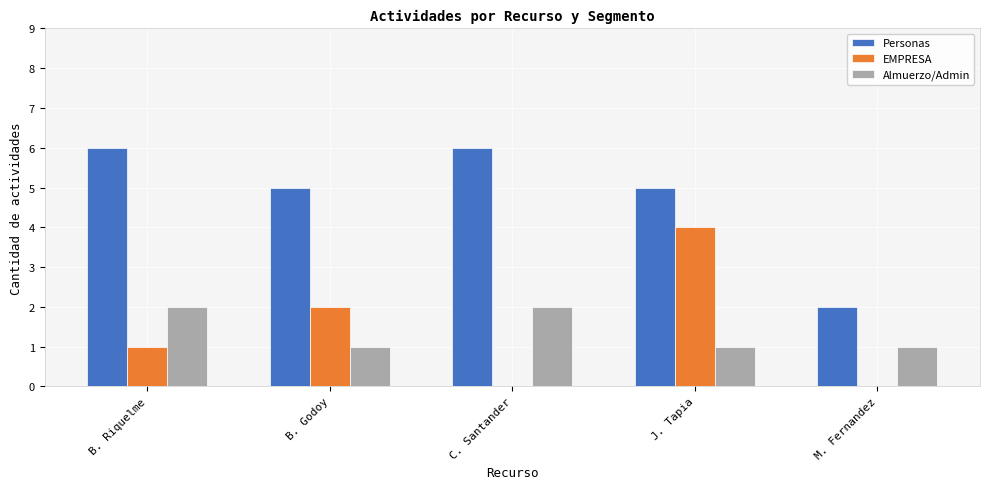

Between B. Godoy and M. Fernandez, which series saw the biggest shift?

Personas